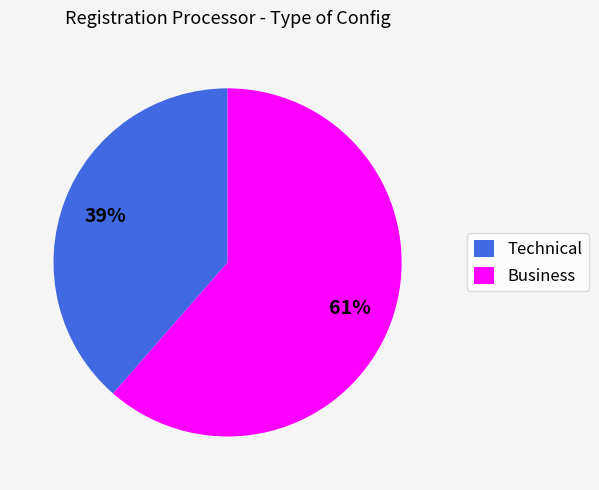

How many segments does this pie chart have?

2